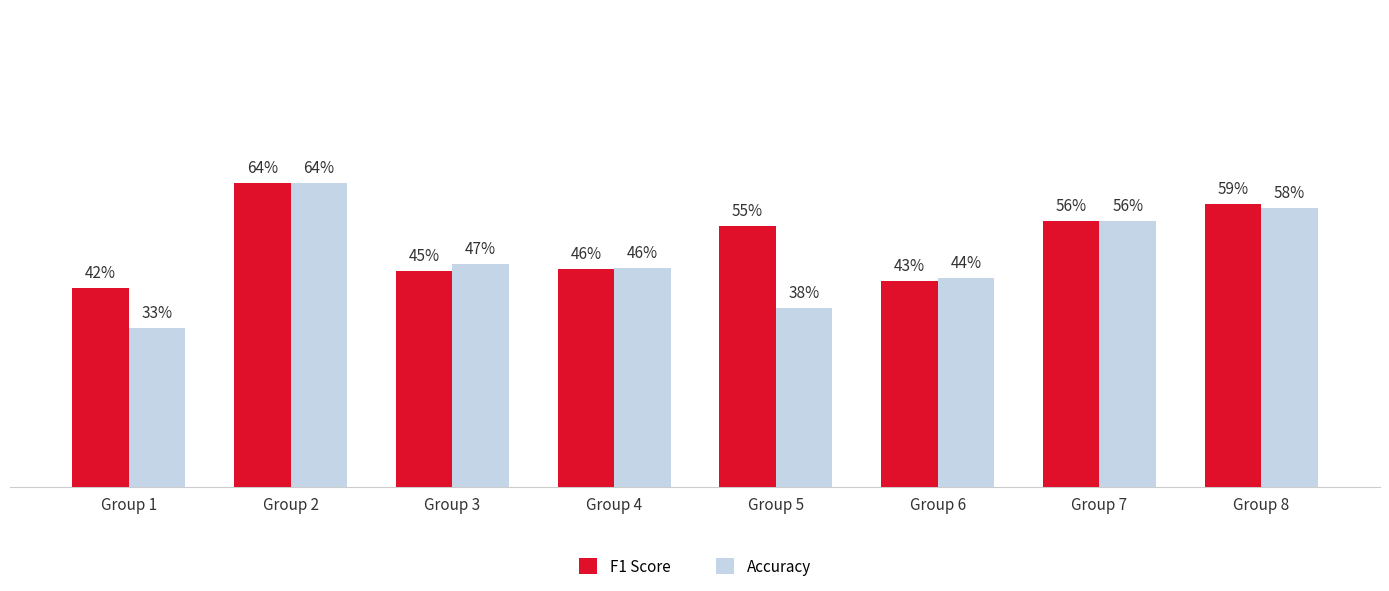

At which category is the sum across all series the highest?

Group 2